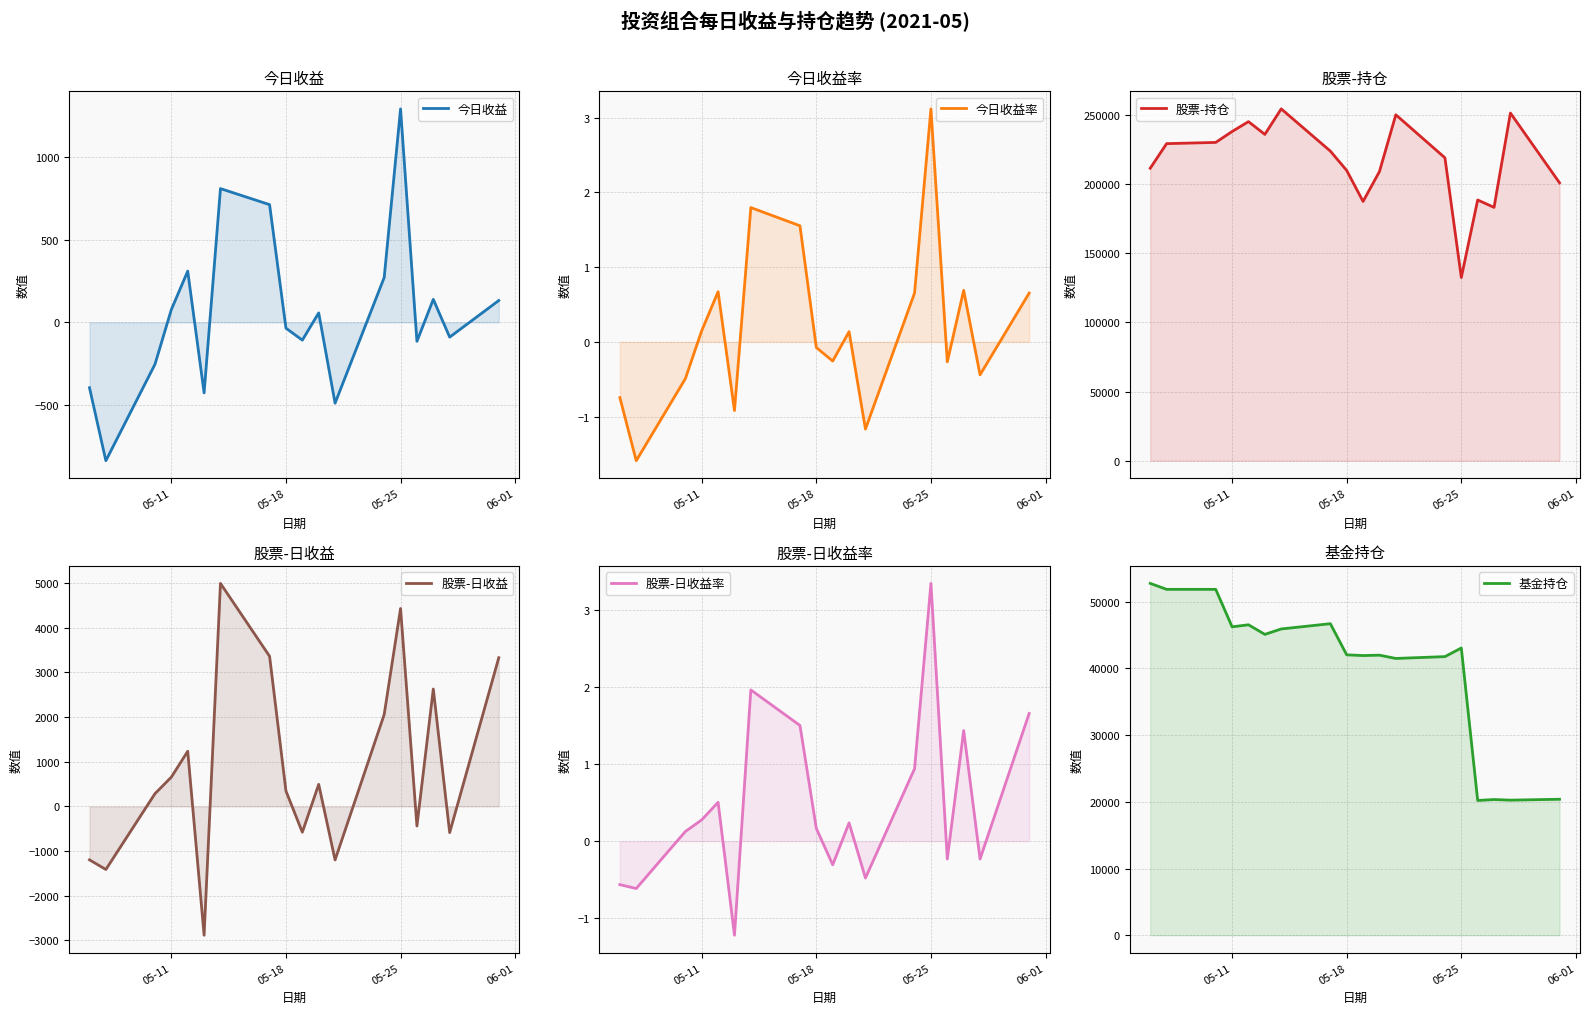

Does the chart have visible grid lines?

Yes